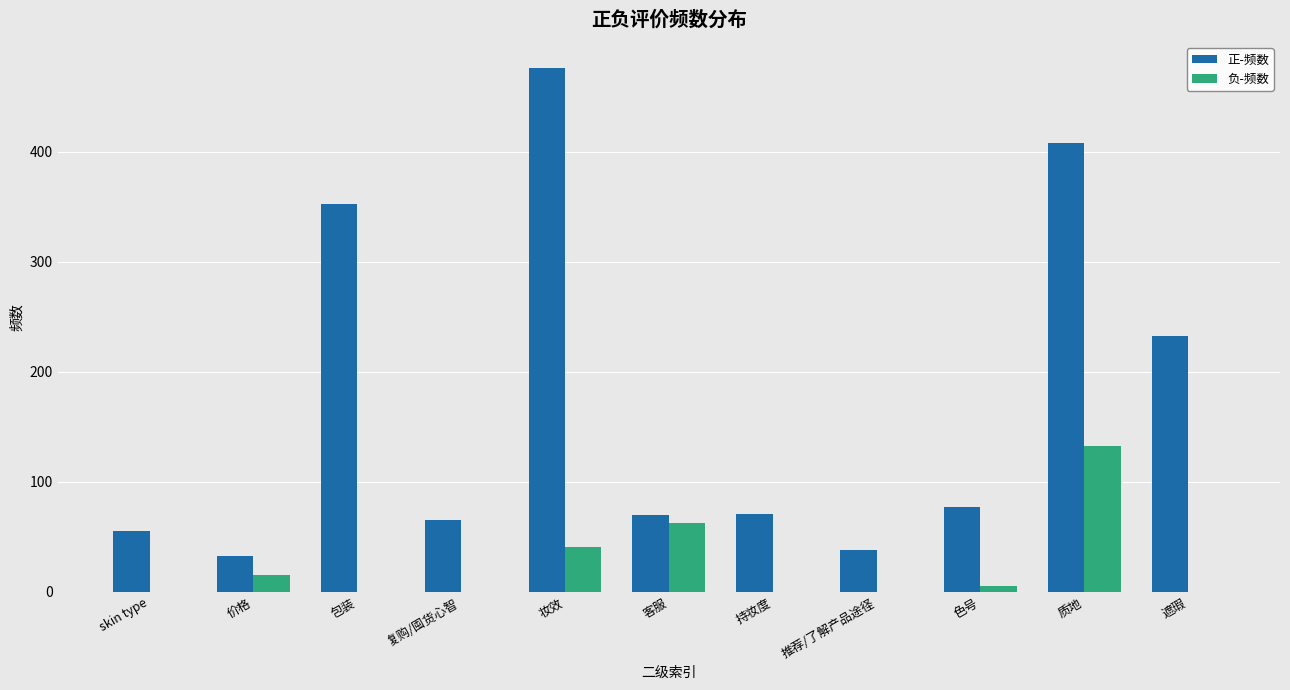

Is the value of 负-频数 at 价格 greater than the value of 正-频数 at 包装?

No